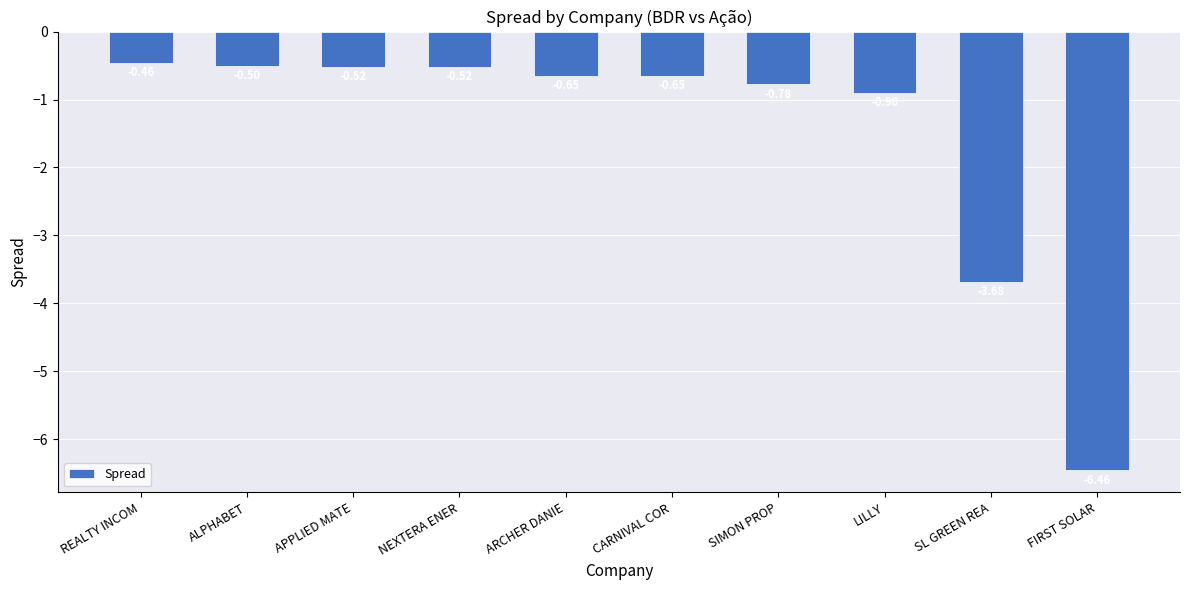

What is the average value?

-1.5